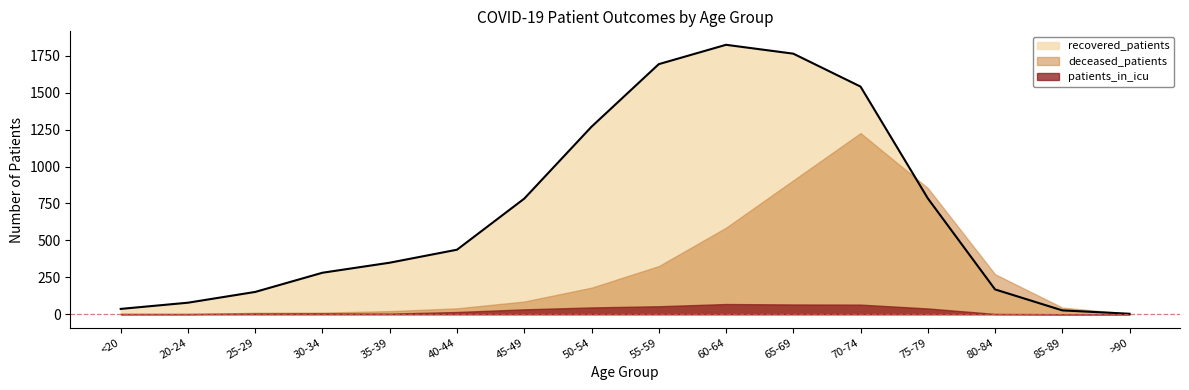

Where is deceased_patients nearest to the value 613?

60-64